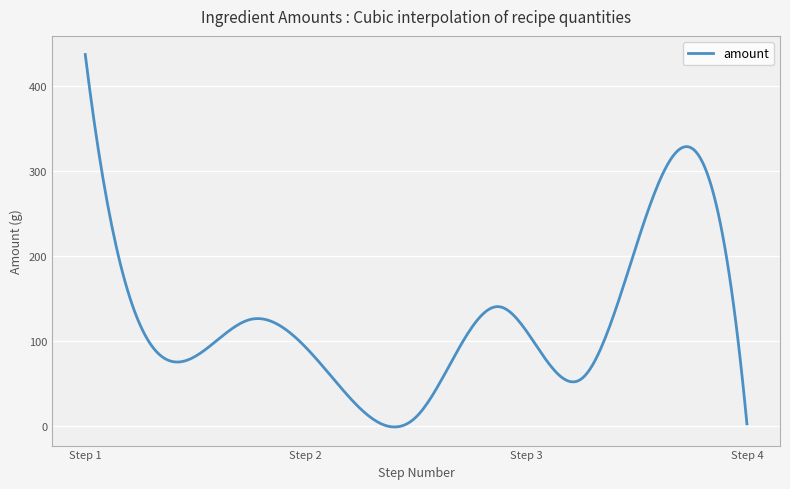

What is the greatest value displayed?

437.0